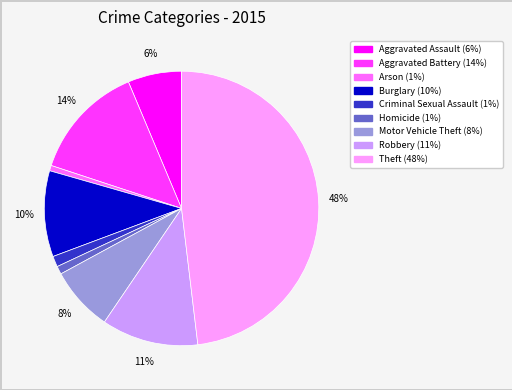

To the nearest percent, what is the average slice percentage?

11%